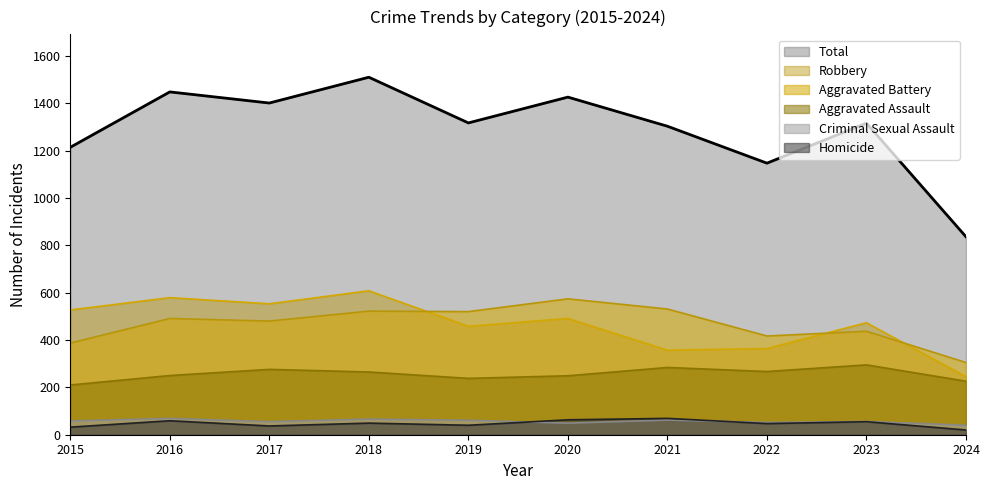

Is the value of Aggravated Battery at 2015 greater than the value of Criminal Sexual Assault at 2016?

Yes